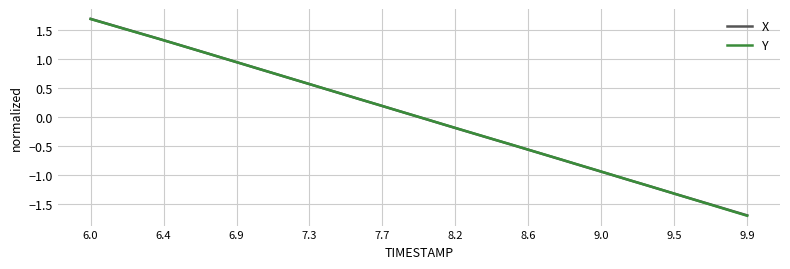

What is the greatest value displayed?

1.7